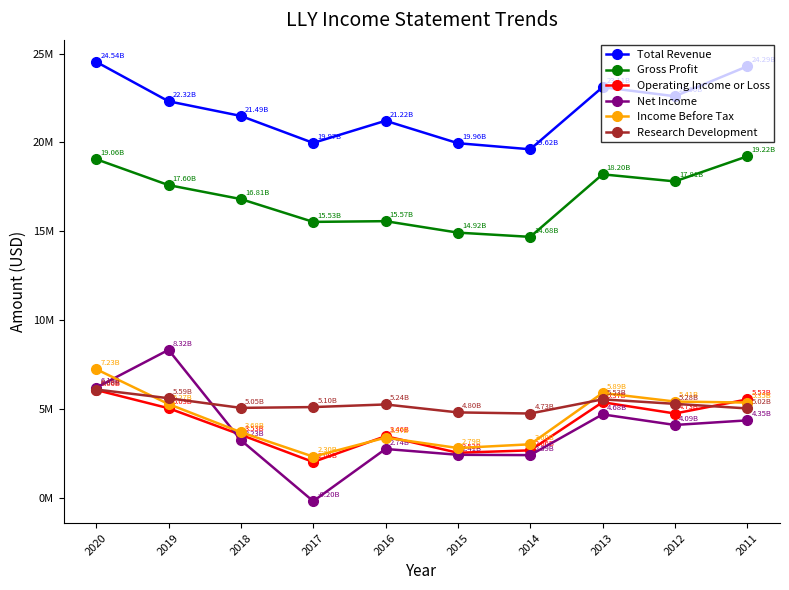

Is this an area chart (filled region under the line)?

No